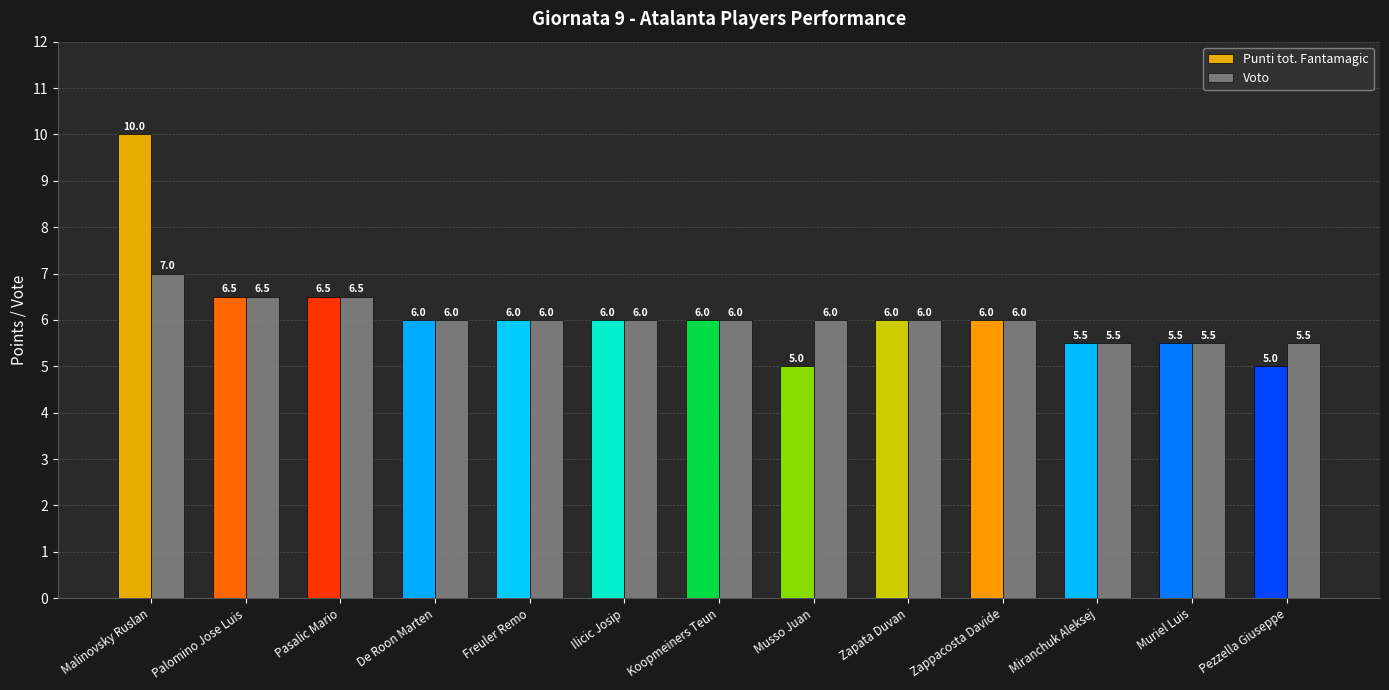

Which category has the highest value across all series?

Malinovsky Ruslan